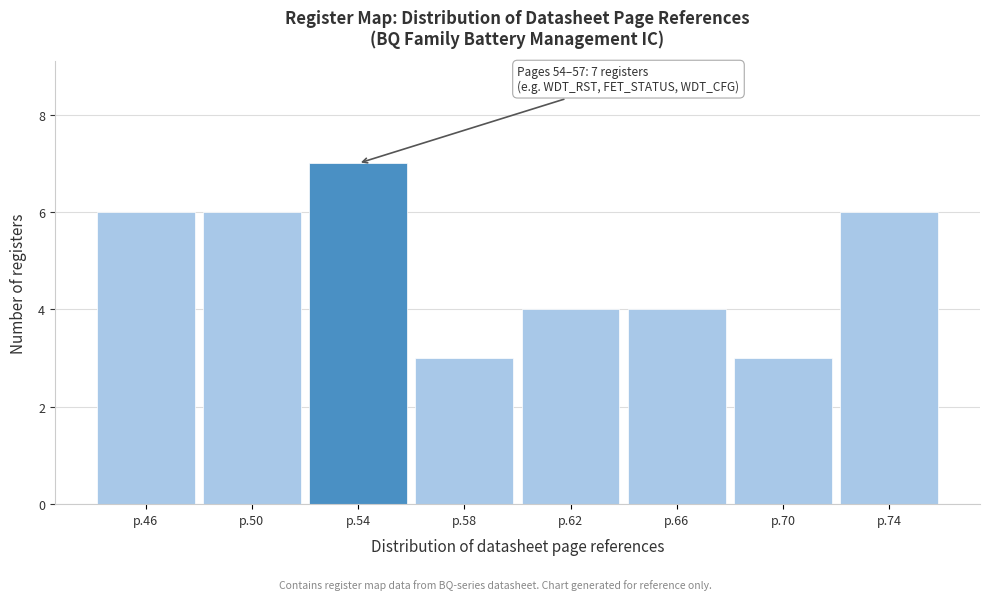

Reading left to right, extract all data points from this chart.

p.46=6	p.50=6	p.54=7	p.58=3	p.62=4	p.66=4	p.70=3	p.74=6